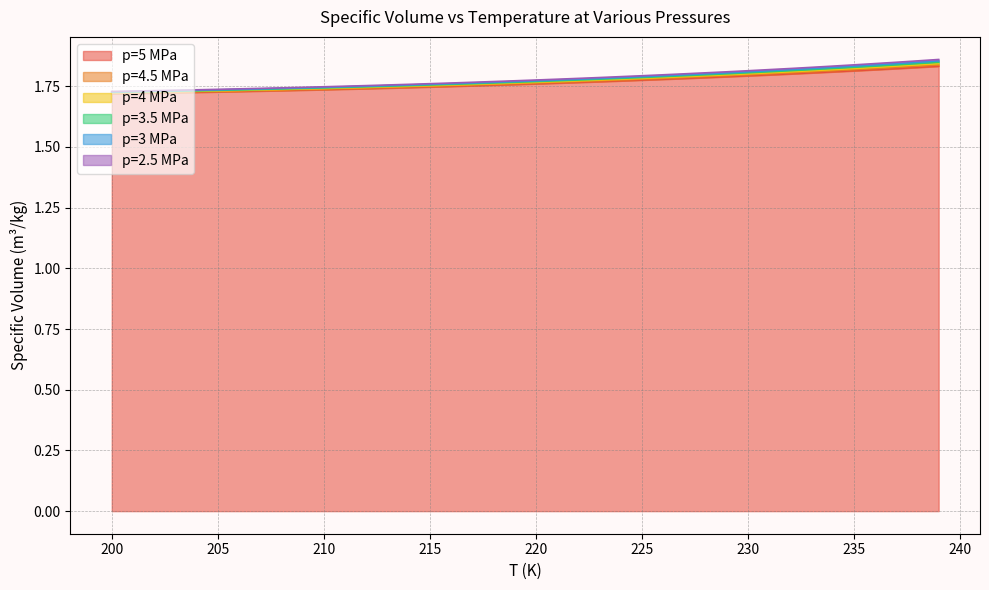

Reading left to right, extract all data points from this chart.

p=5 MPa: 1.7	1.7	1.7	1.7	1.7	1.7	1.7	1.7	1.7	1.7	1.7	1.7	1.7	1.7	1.7	1.7	1.7	1.8	1.8	1.8	1.8	1.8	1.8	1.8	1.8	1.8	1.8	1.8	1.8	1.8	1.8	1.8	1.8	1.8	1.8	1.8	1.8	1.8	1.8	1.8
p=4.5 MPa: 1.7	1.7	1.7	1.7	1.7	1.7	1.7	1.7	1.7	1.7	1.7	1.7	1.7	1.7	1.7	1.7	1.8	1.8	1.8	1.8	1.8	1.8	1.8	1.8	1.8	1.8	1.8	1.8	1.8	1.8	1.8	1.8	1.8	1.8	1.8	1.8	1.8	1.8	1.8	1.8
p=4 MPa: 1.7	1.7	1.7	1.7	1.7	1.7	1.7	1.7	1.7	1.7	1.7	1.7	1.7	1.7	1.7	1.8	1.8	1.8	1.8	1.8	1.8	1.8	1.8	1.8	1.8	1.8	1.8	1.8	1.8	1.8	1.8	1.8	1.8	1.8	1.8	1.8	1.8	1.8	1.8	1.8
p=3.5 MPa: 1.7	1.7	1.7	1.7	1.7	1.7	1.7	1.7	1.7	1.7	1.7	1.7	1.7	1.7	1.8	1.8	1.8	1.8	1.8	1.8	1.8	1.8	1.8	1.8	1.8	1.8	1.8	1.8	1.8	1.8	1.8	1.8	1.8	1.8	1.8	1.8	1.8	1.8	1.8	1.8
p=3 MPa: 1.7	1.7	1.7	1.7	1.7	1.7	1.7	1.7	1.7	1.7	1.7	1.7	1.7	1.8	1.8	1.8	1.8	1.8	1.8	1.8	1.8	1.8	1.8	1.8	1.8	1.8	1.8	1.8	1.8	1.8	1.8	1.8	1.8	1.8	1.8	1.8	1.8	1.8	1.8	1.9
p=2.5 MPa: 1.7	1.7	1.7	1.7	1.7	1.7	1.7	1.7	1.7	1.7	1.7	1.7	1.8	1.8	1.8	1.8	1.8	1.8	1.8	1.8	1.8	1.8	1.8	1.8	1.8	1.8	1.8	1.8	1.8	1.8	1.8	1.8	1.8	1.8	1.8	1.8	1.8	1.8	1.9	1.9